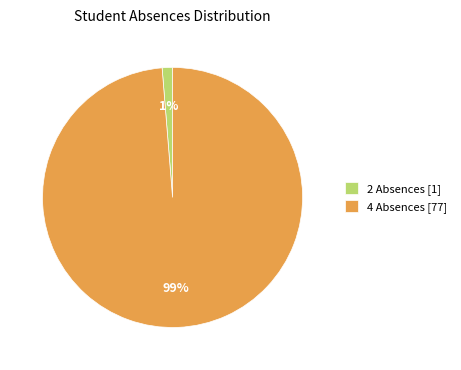

True or false: 4 Absences [77] accounts for 99% of the total.

True